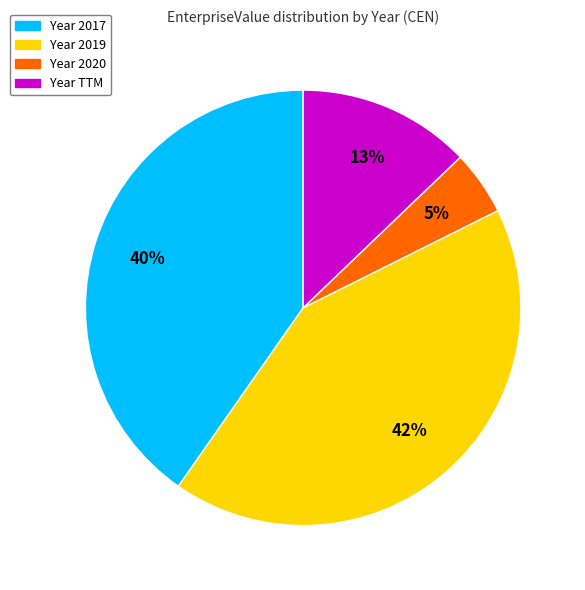

How many slices are in this pie chart?

4